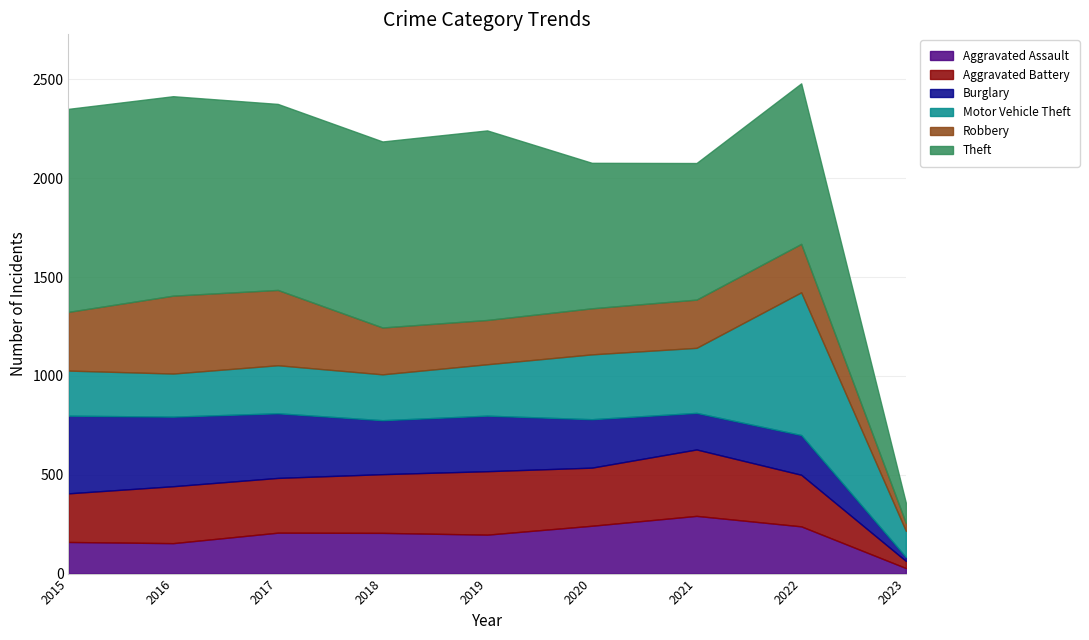

What is the minimum value for Motor Vehicle Theft?

132